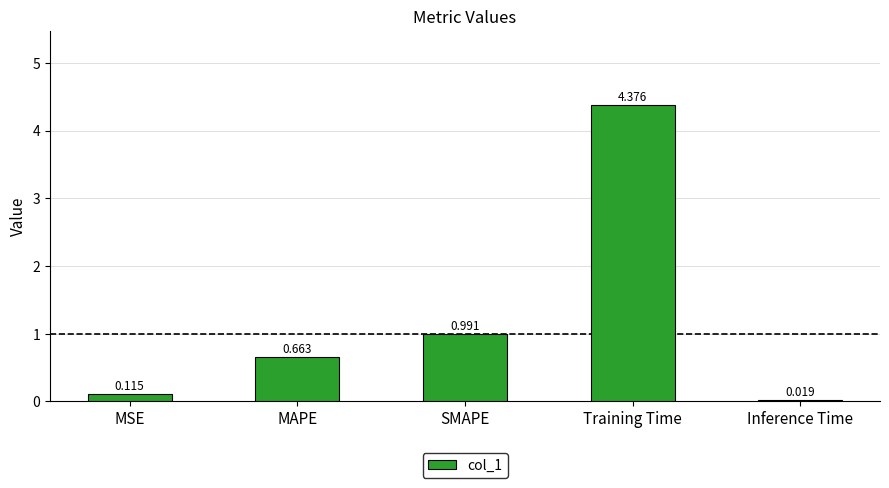

Where is the data nearest to the value 2?

SMAPE